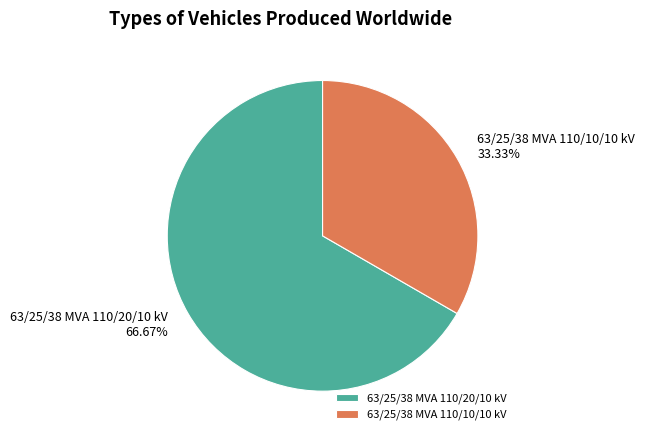

What percentage is the 63/25/38 MVA 110/10/10 kV slice, to the nearest percent?

33%